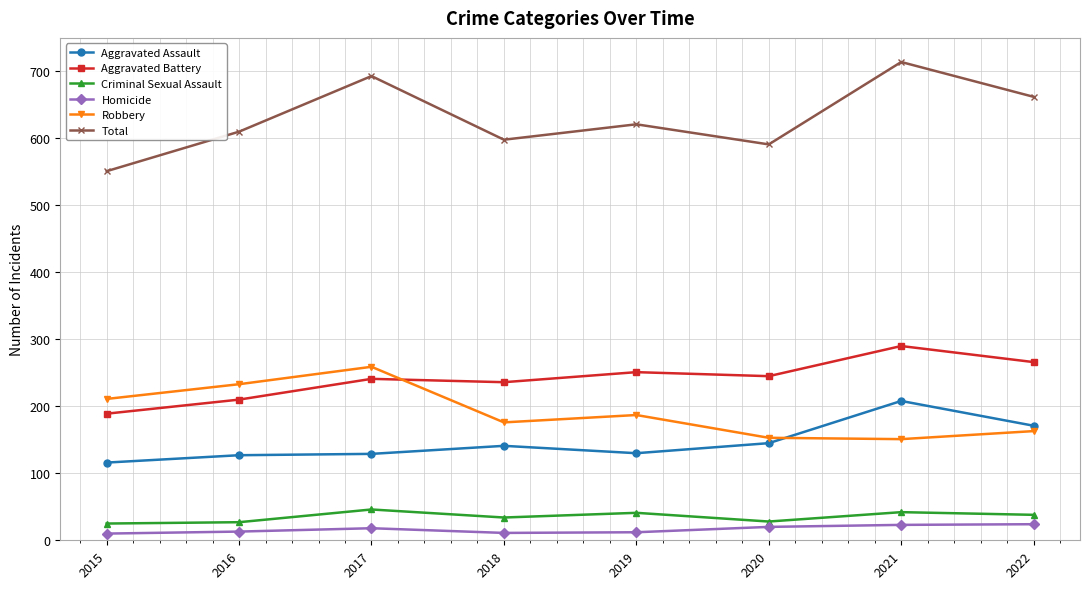

True or false: Aggravated Battery and Criminal Sexual Assault cross at least once.

False